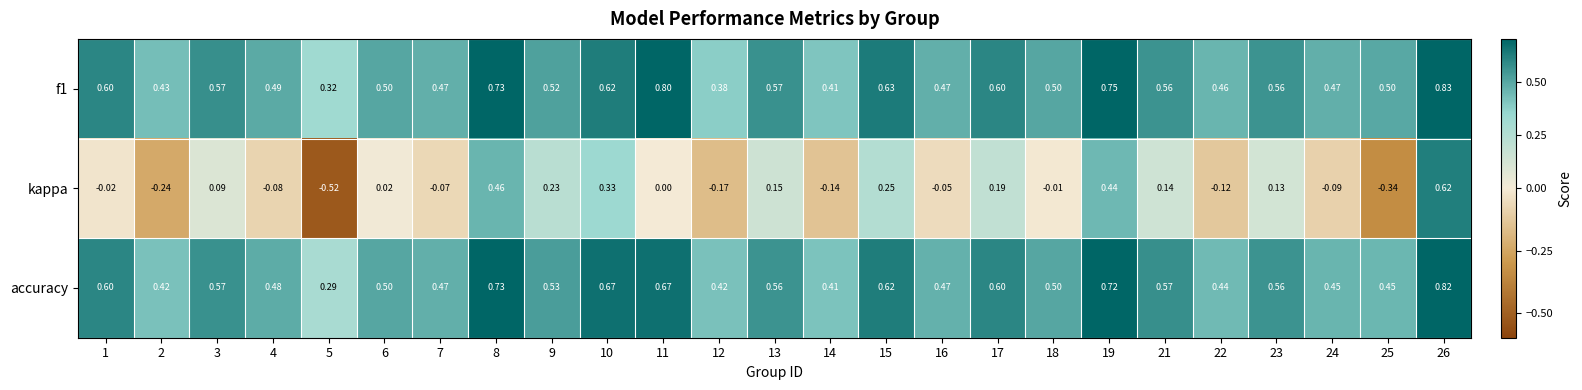

How many distinct data groups are displayed?

3